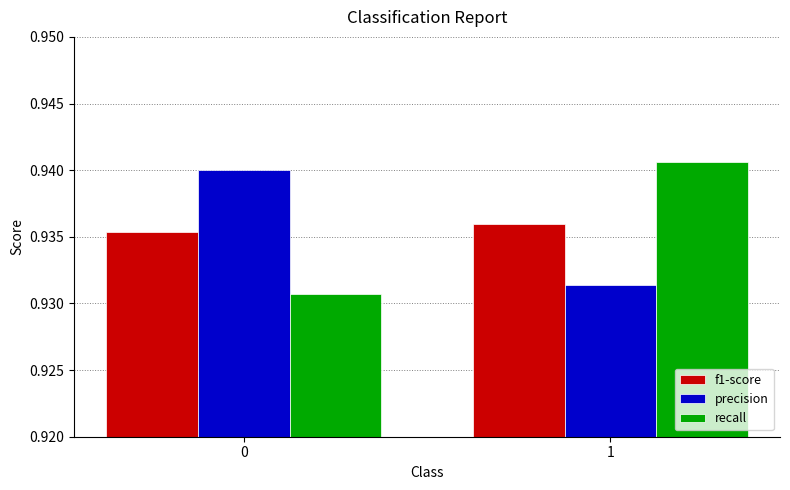

At 1, list the series in order from largest to smallest.

recall, f1-score, precision